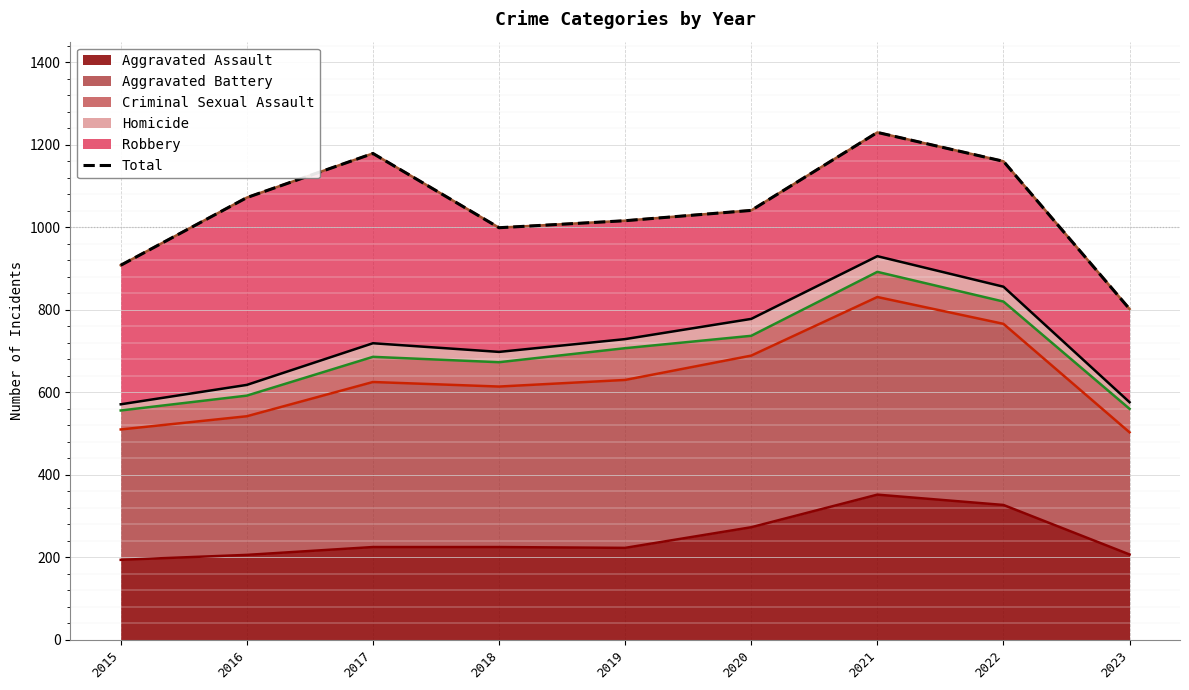

What is the sum of all values?

9407